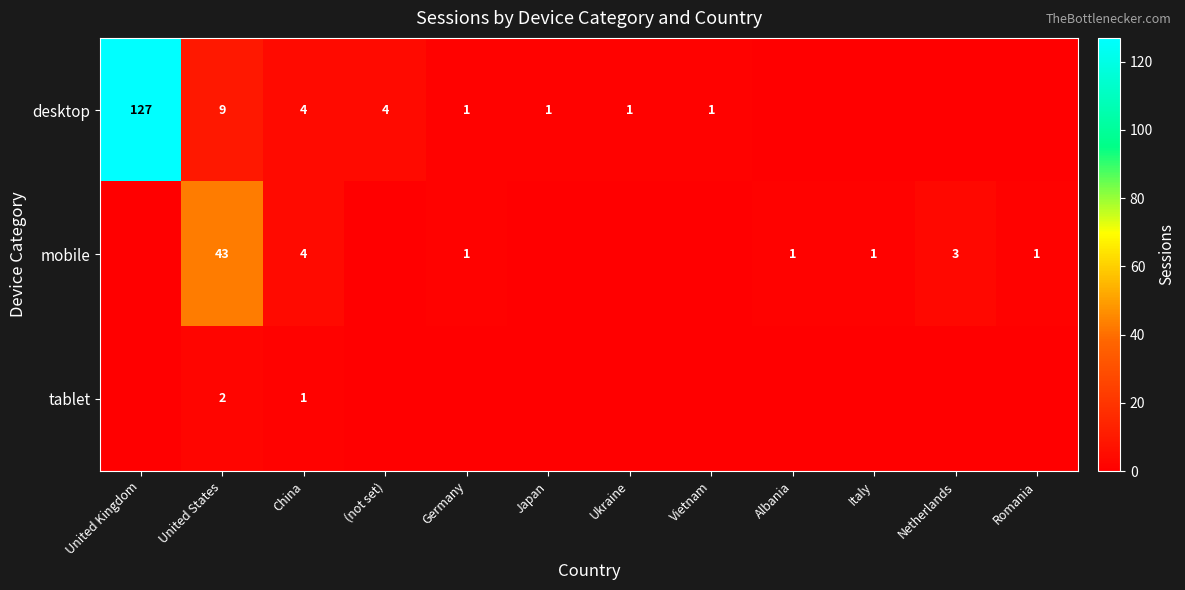

What is the difference between the desktop values at China and Japan?

3